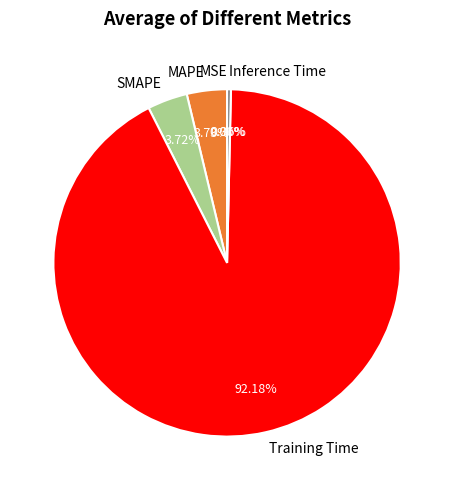

To the nearest percent, what is the average slice percentage?

20%